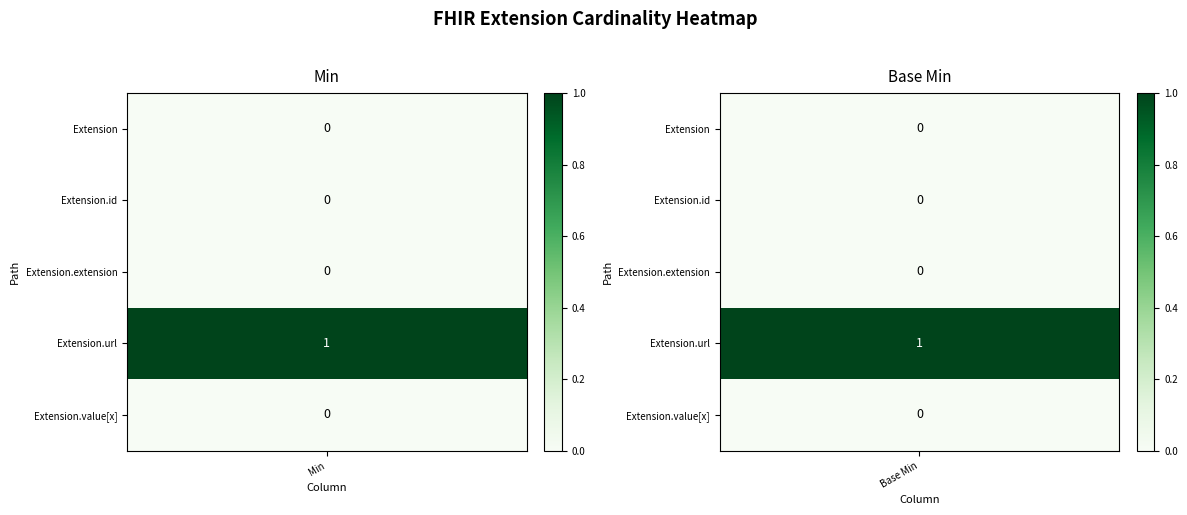

Reading left to right, transcribe all the data shown in this chart.

Extension: 0=0	1=0
Extension.id: 0=0	1=0
Extension.extension: 0=0	1=0
Extension.url: 0=1	1=1
Extension.value[x]: 0=0	1=0